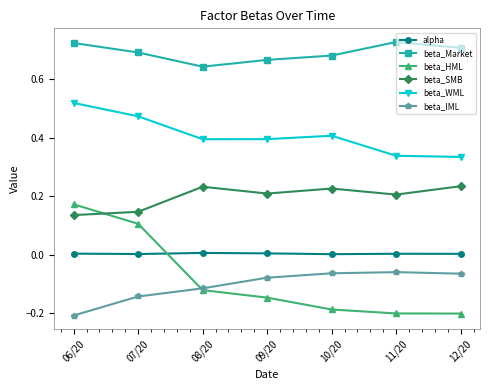

Which series has the largest range (max minus min)?

beta_HML